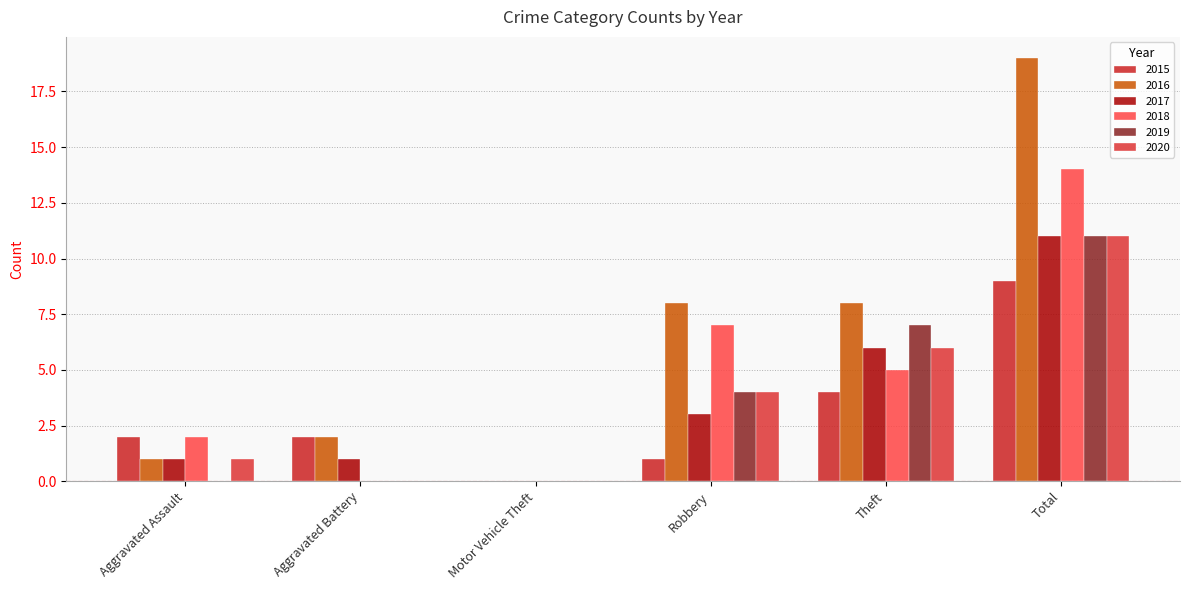

At which category does the chart reach its minimum across all series?

Motor Vehicle Theft